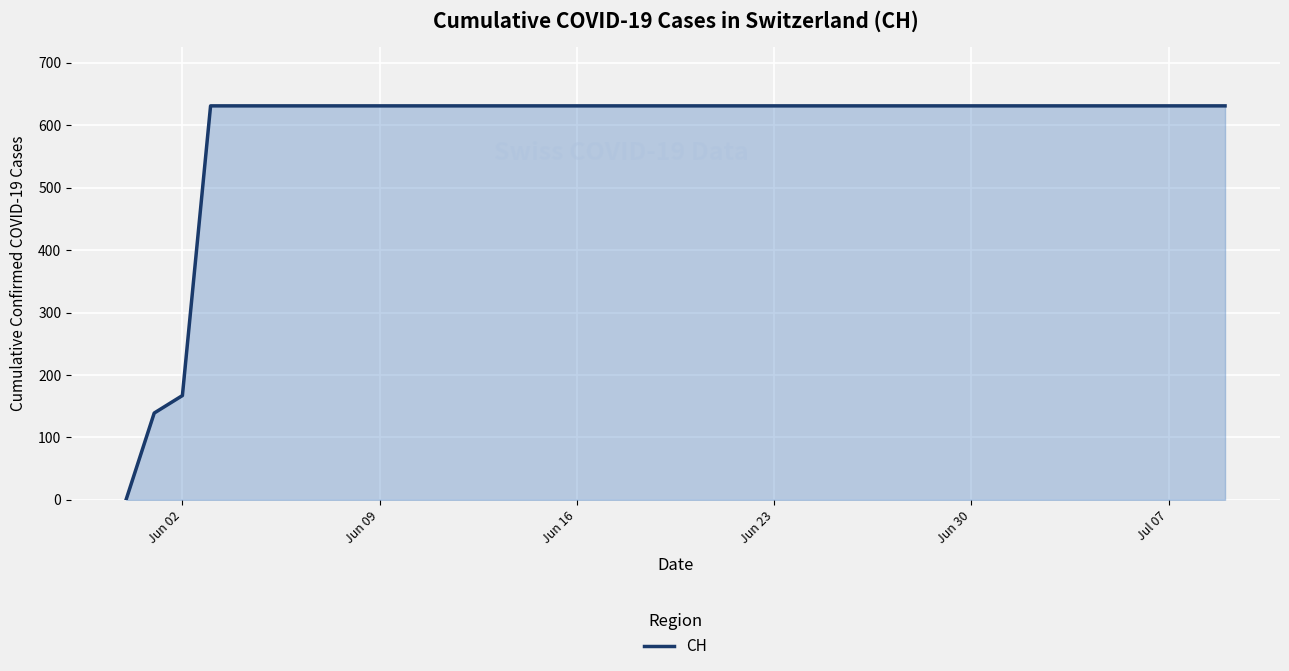

Does the chart have visible grid lines?

Yes